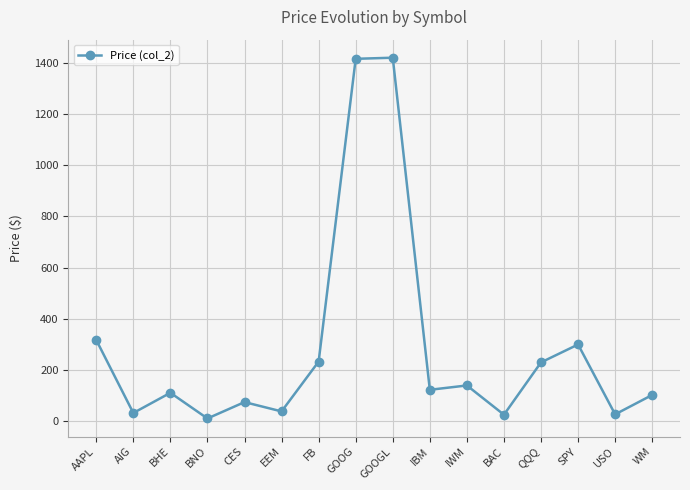

How many lines are shown in the chart?

1